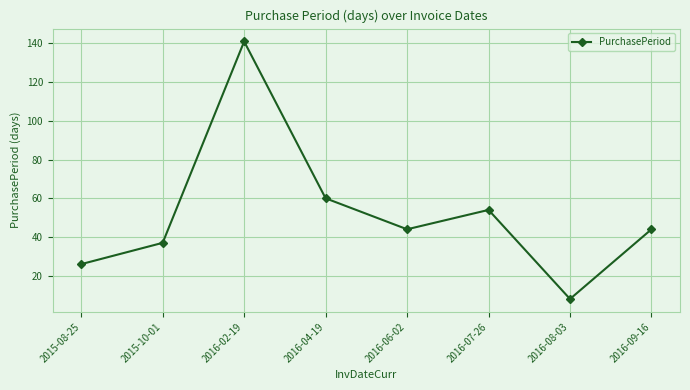

True or false: there are more than 0 points higher than both neighbors.

True